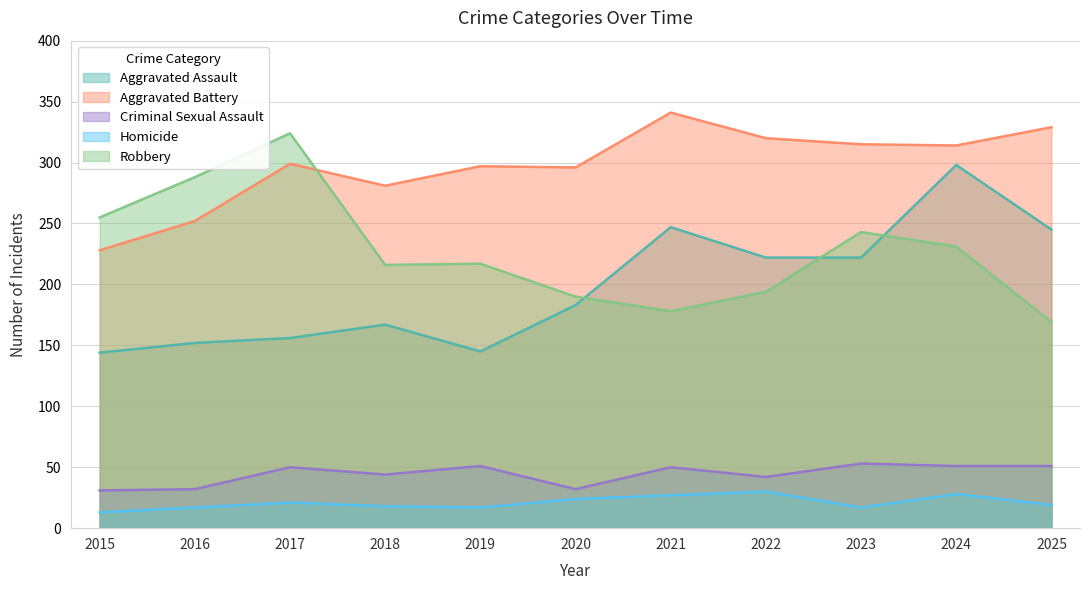

How many interior local valleys does the Aggravated Assault series have?

1